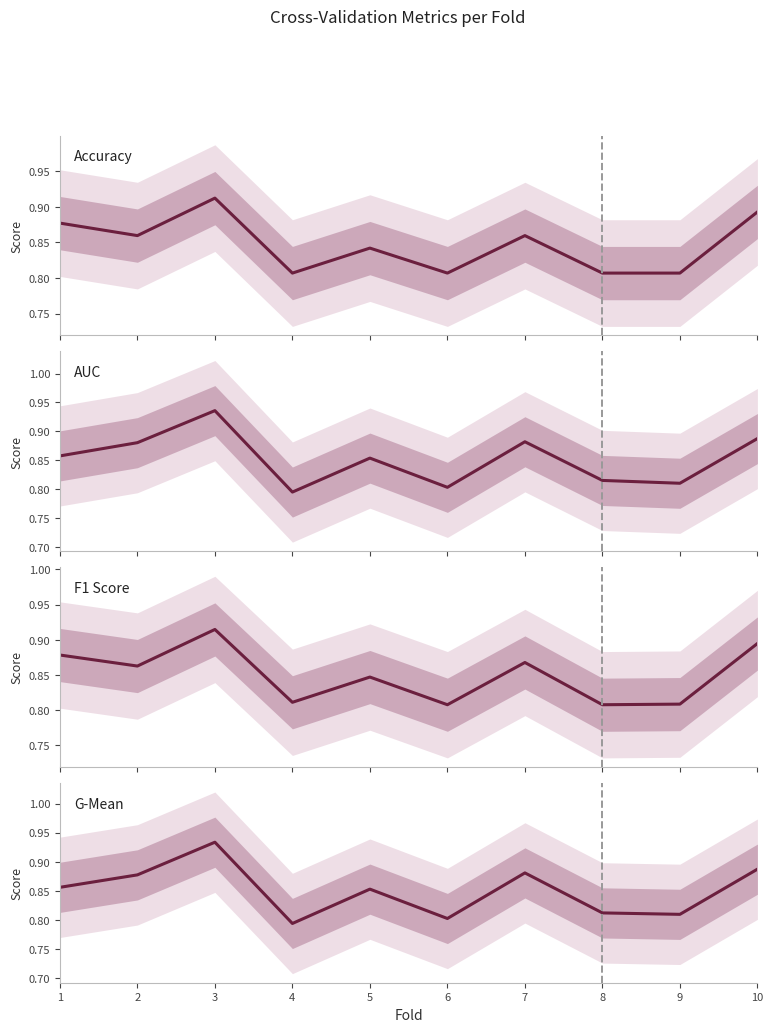

Rank the series by their maximum value, from highest to lowest.

AUC, G-Mean, F1 Score, Accuracy